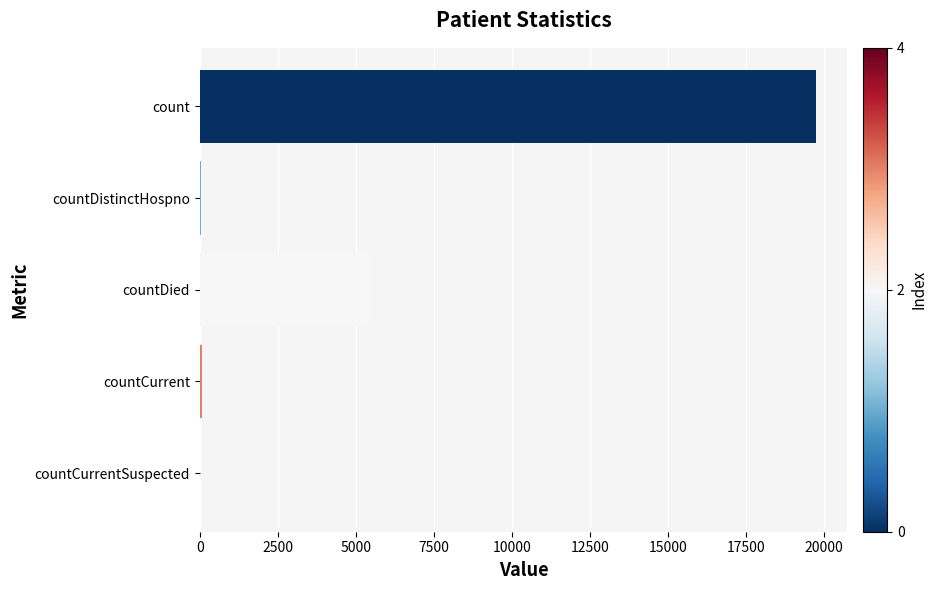

Which has a higher value, count or countDied?

count